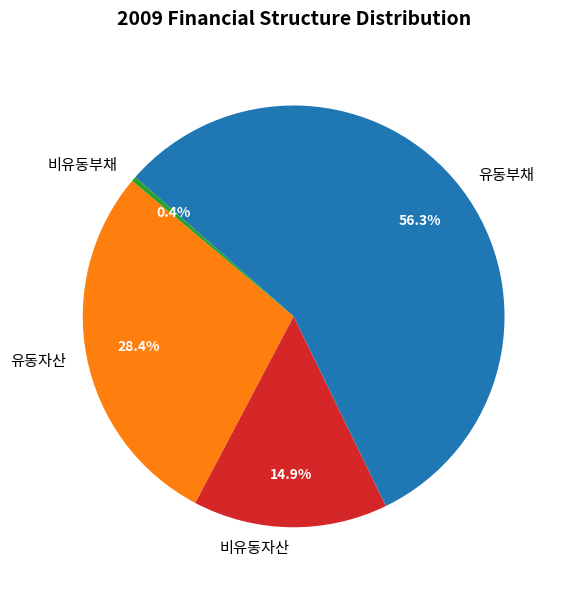

What is the majority slice?

유동부채